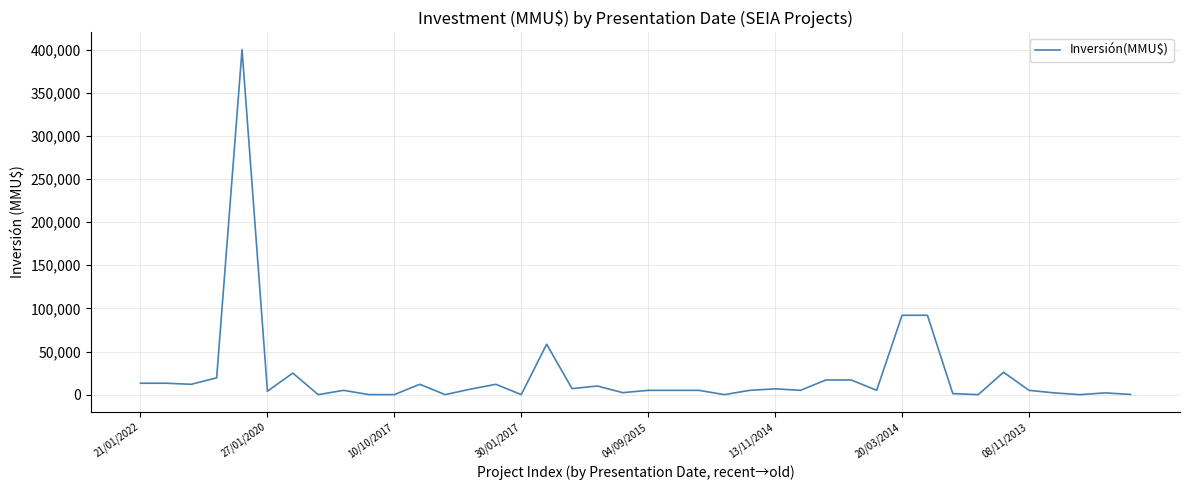

What is the maximum value shown in the chart?

400000